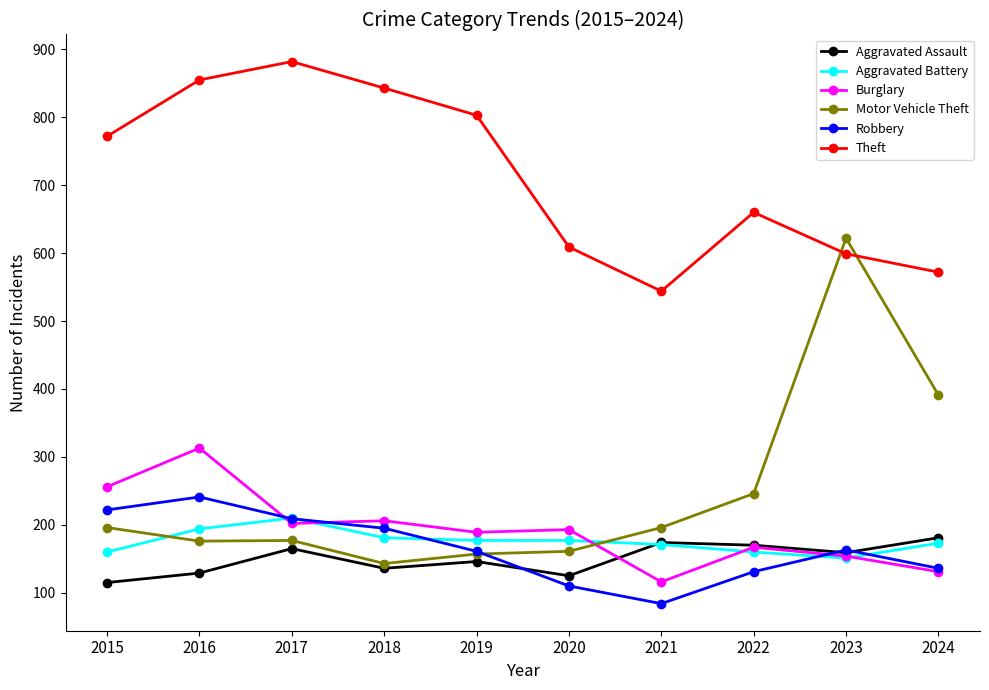

What is the spread (max minus min) of values at 2017?

717